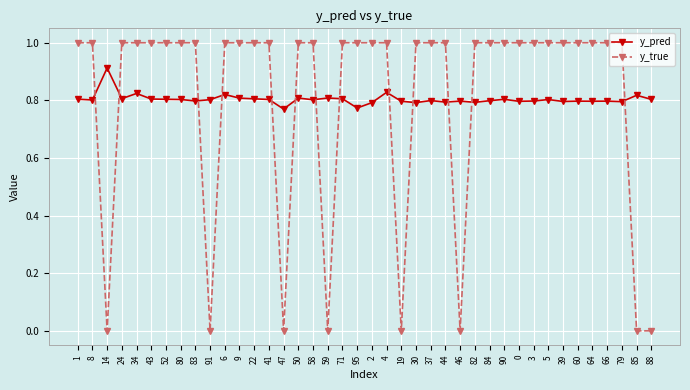

At 84, list the series in order from largest to smallest.

y_true, y_pred